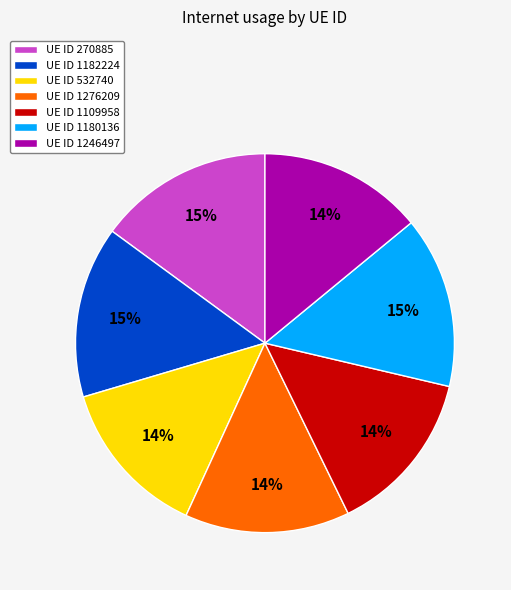

True or false: UE ID 270885 accounts for 15% of the total.

True